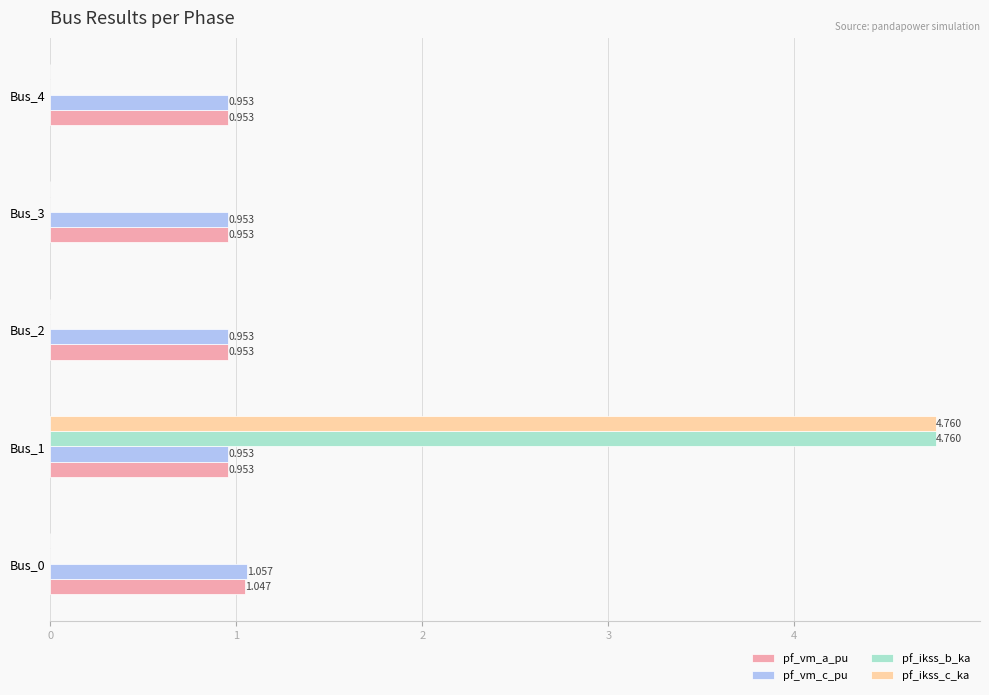

Is the value of pf_vm_c_pu at Bus_3 greater than the value of pf_ikss_b_ka at Bus_2?

Yes